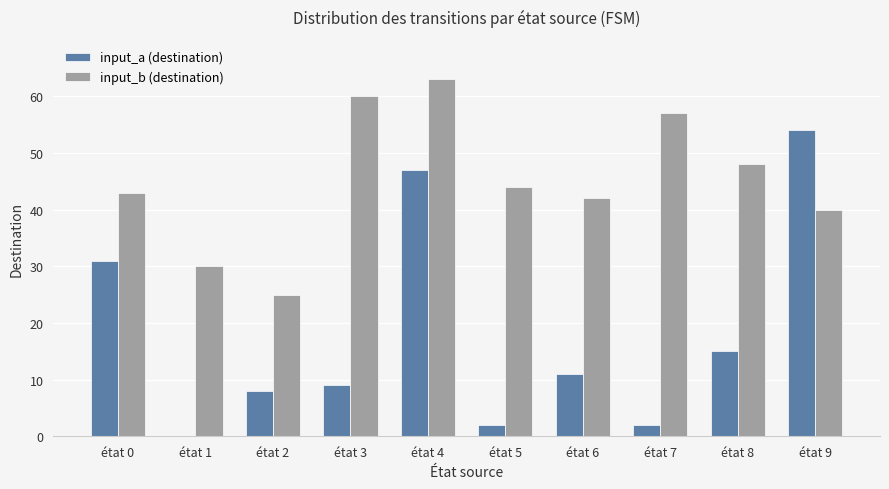

How many groups of bars are there?

10